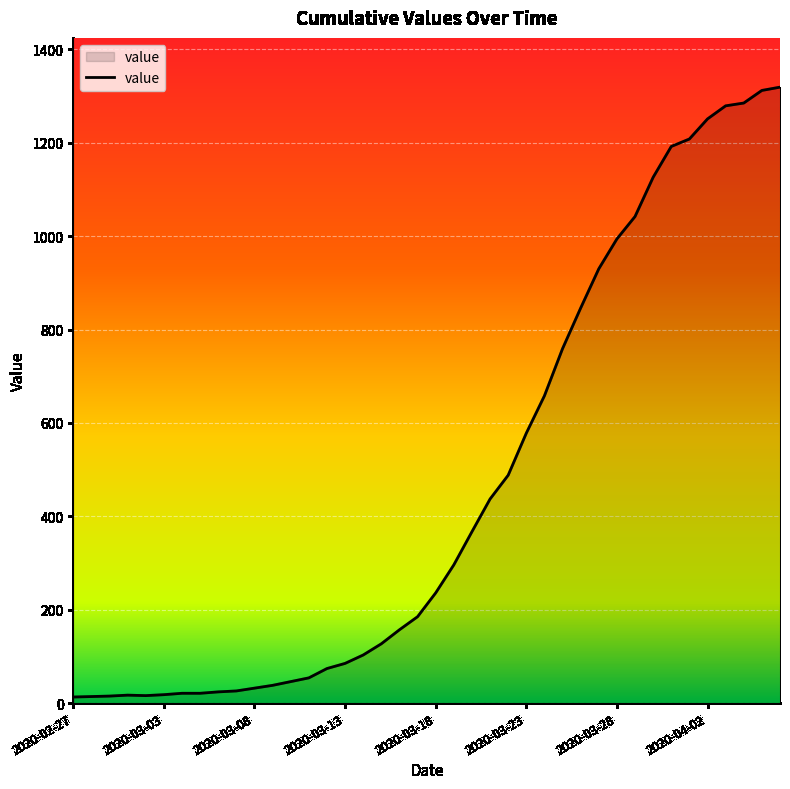

What is the greatest value displayed?

1319